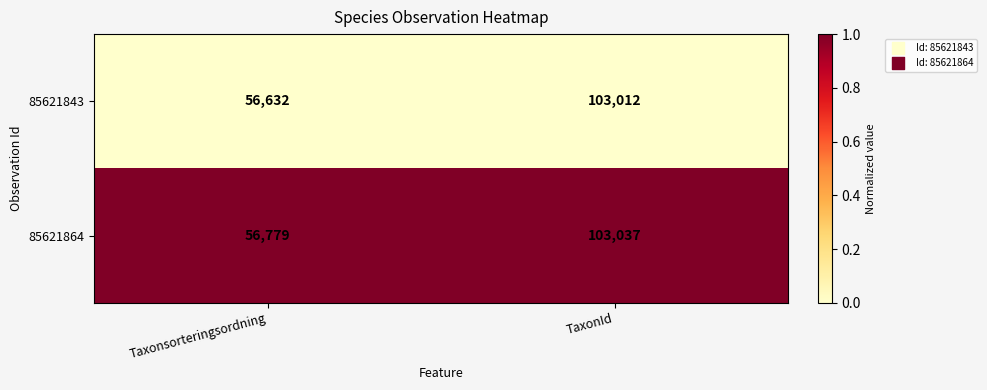

At which label does 85621843 reach its peak?

TaxonId